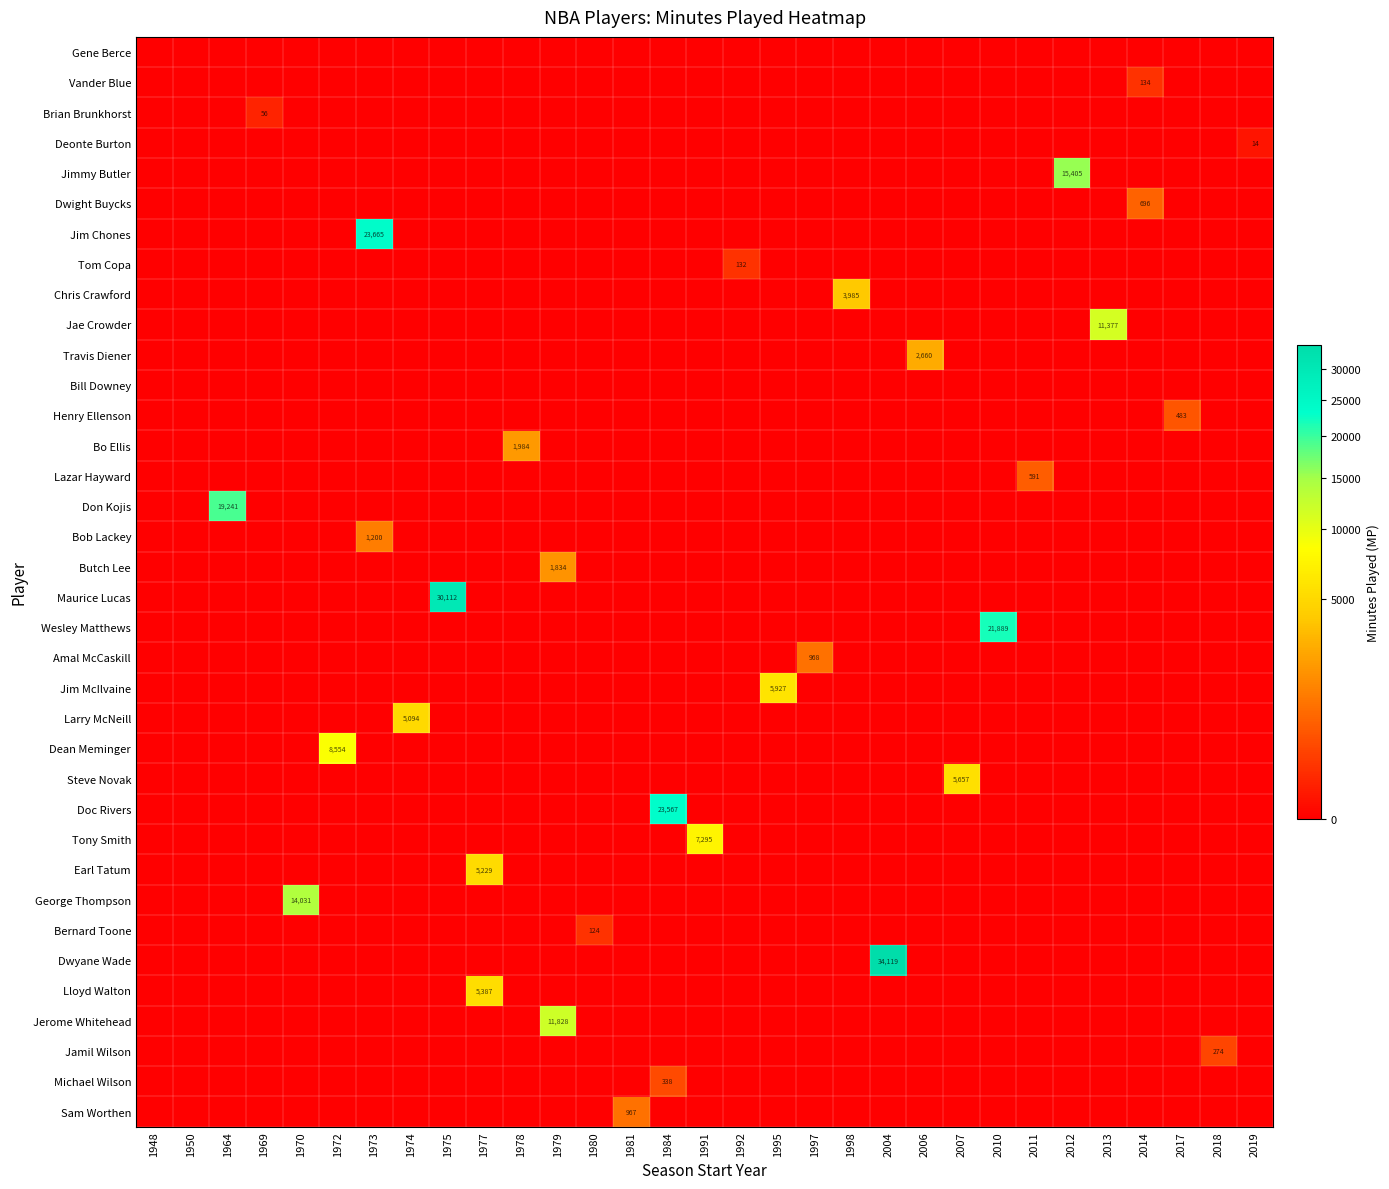

The value of Jim McIlvaine at 1995 is 1877. True or false?

False